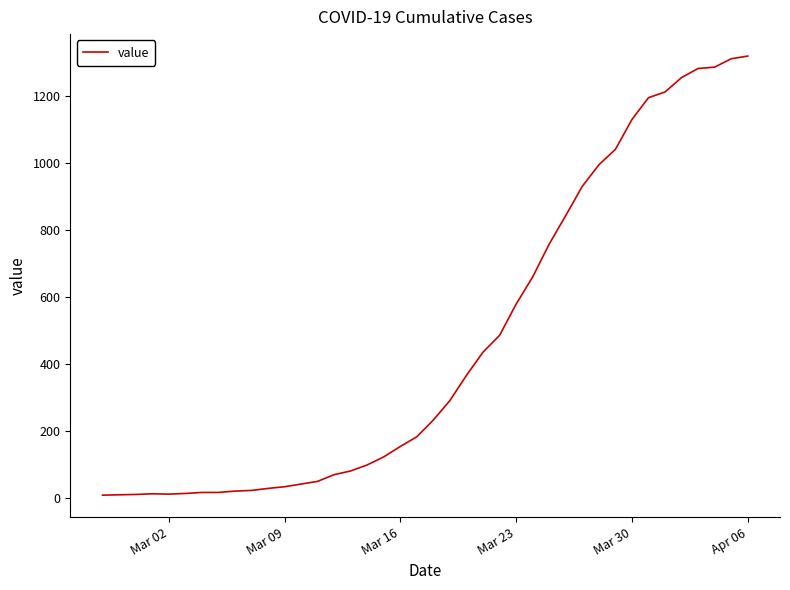

What is the difference between the maximum and minimum values?

1308